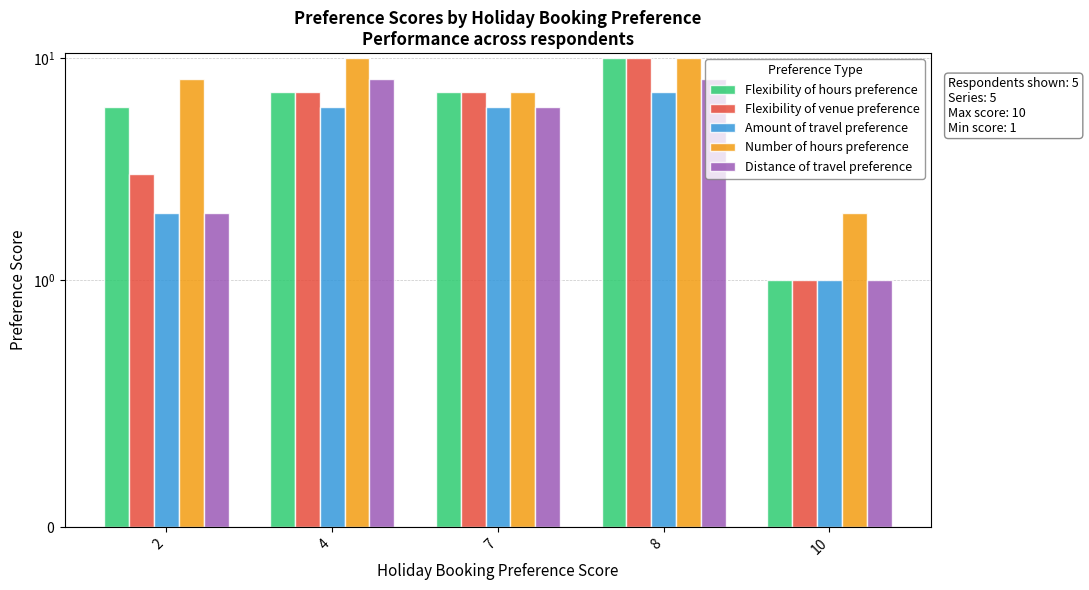

Count the Distance of travel preference values in the range 2 to 8.

4